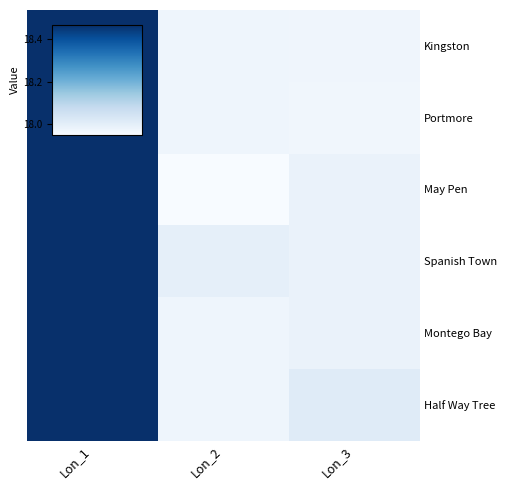

Which has a higher value, Lon_2 or Lon_1?

Lon_1